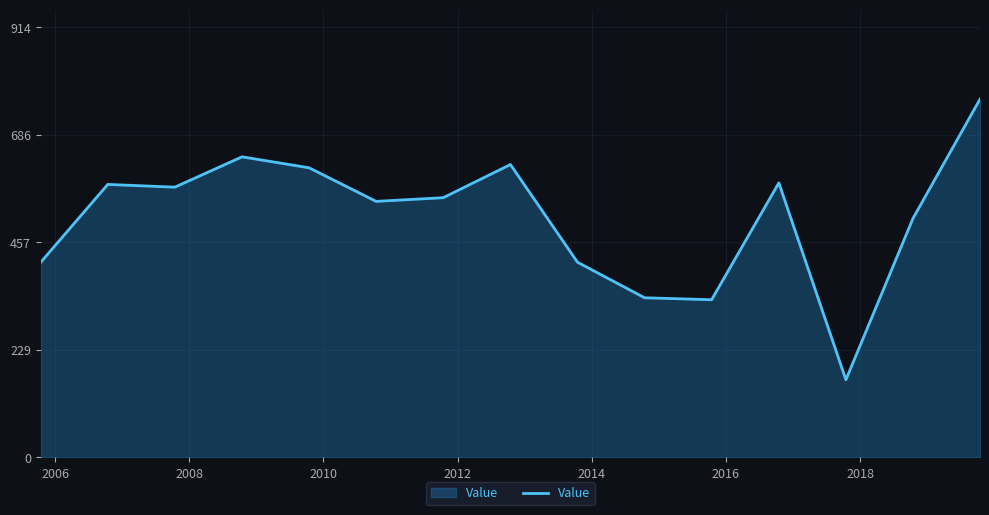

What is the minimum value shown in the chart?

165.3